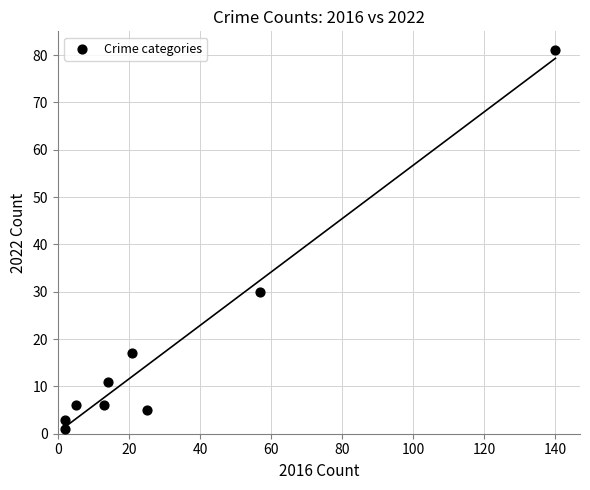

What is the average X value?

31